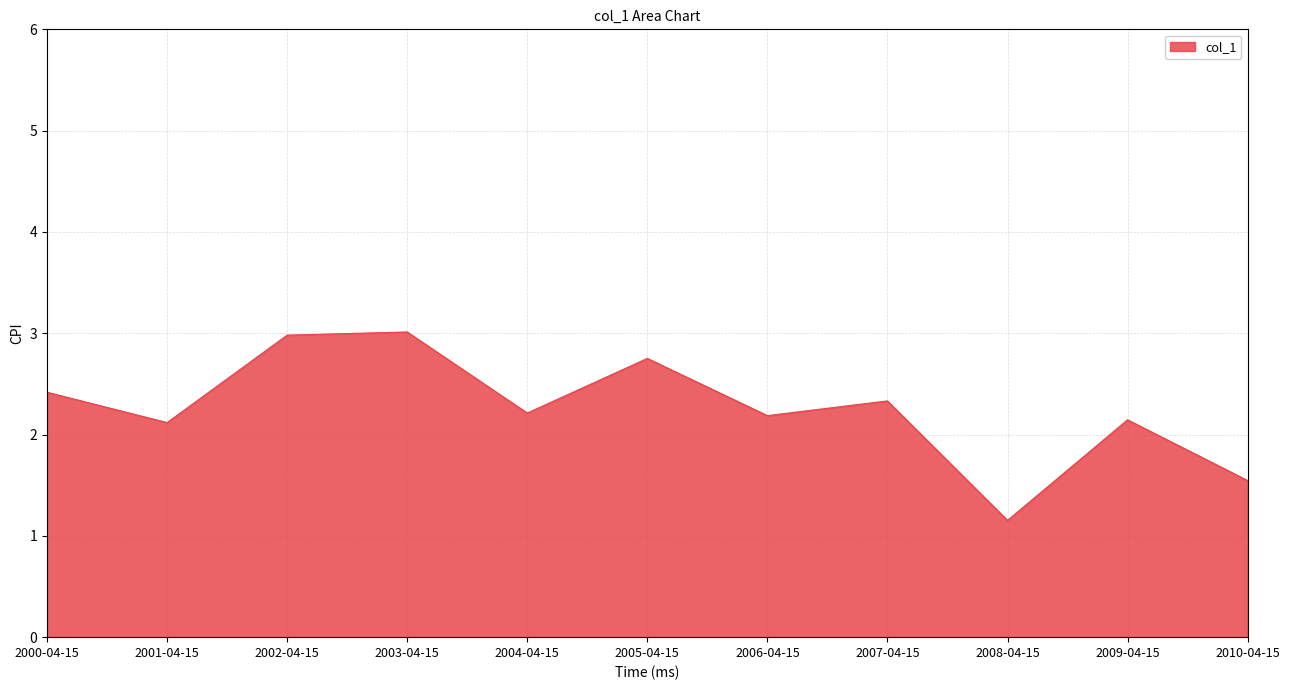

Which has a higher value, 2000-04-15 or 2004-04-15?

2000-04-15